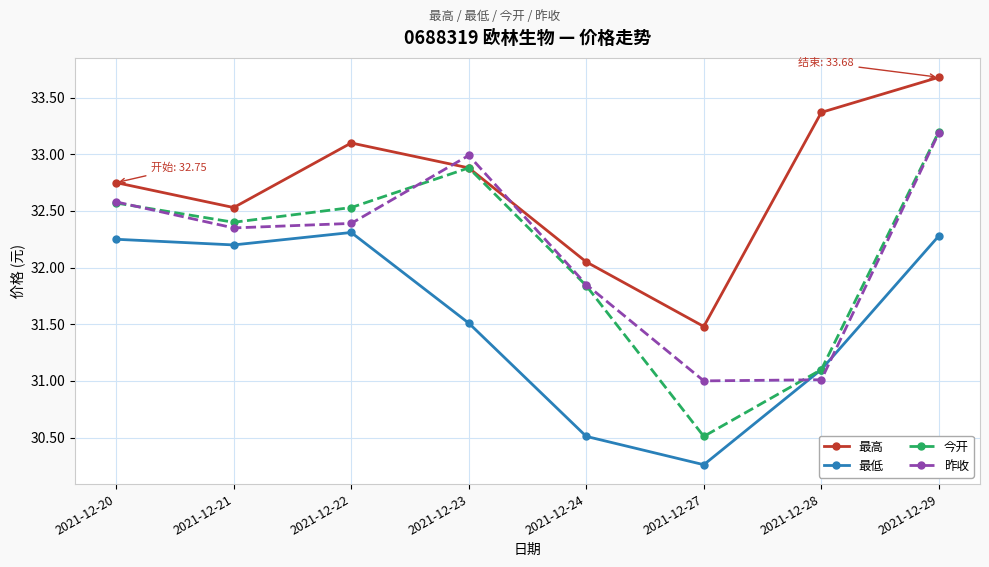

How many interior local valleys does the 最高 series have?

2